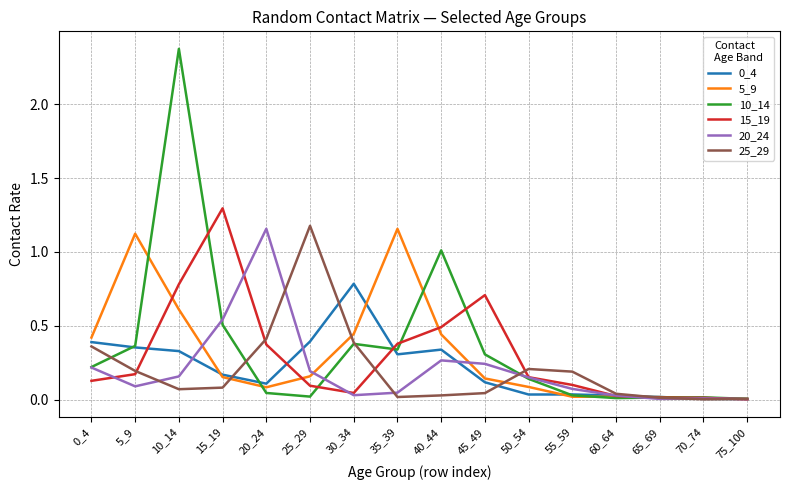

How many series are shown in this chart?

6